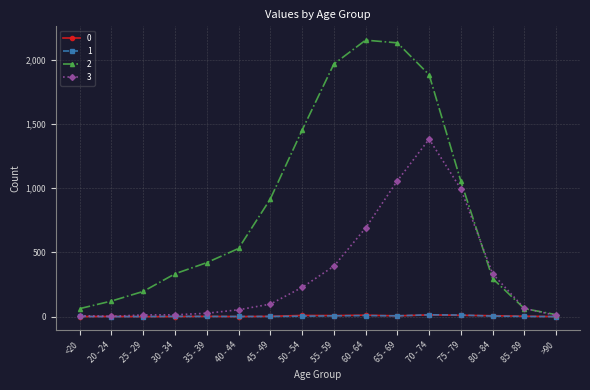

True or false: 2 has more than 0 points higher than both neighbors.

True